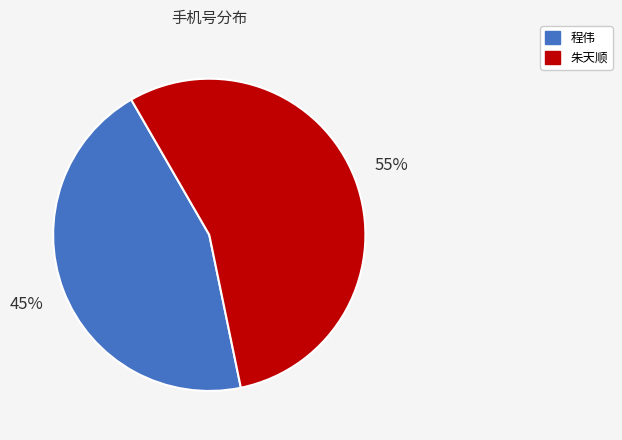

Combined, do 程伟 and 朱天顺 account for over 50%?

Yes